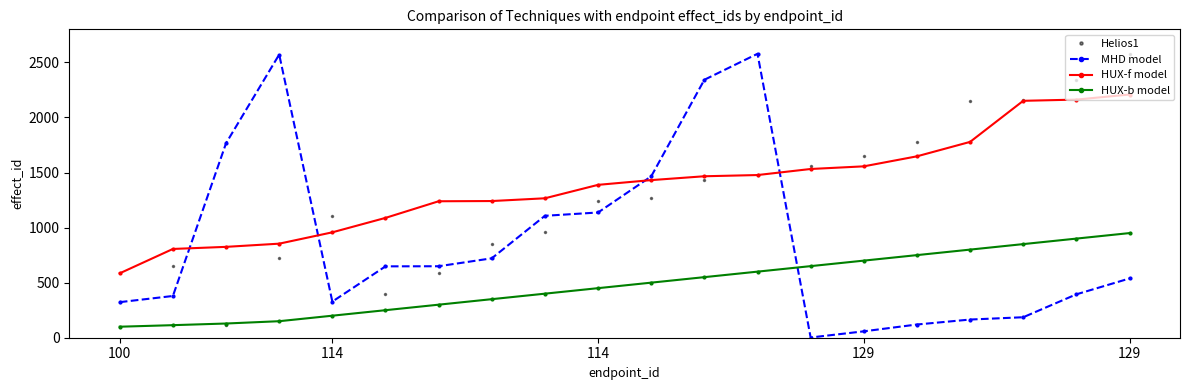

What is the highest value of the HUX-b model series?

950